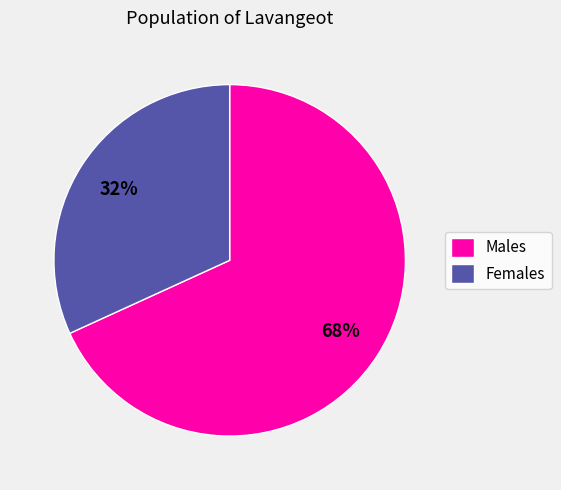

To the nearest percent, what is the average slice percentage?

50%